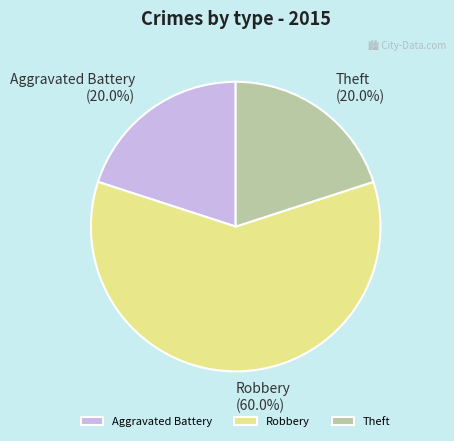

Which has a higher value, Robbery or Aggravated Battery?

Robbery